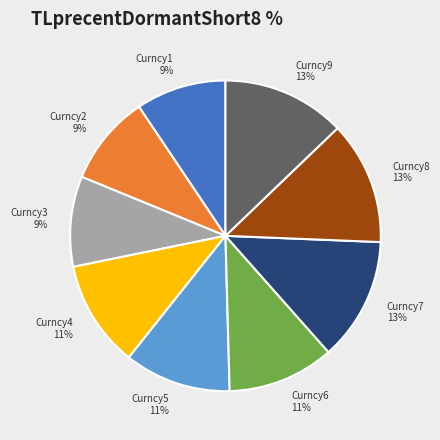

Does any single category account for the majority?

No